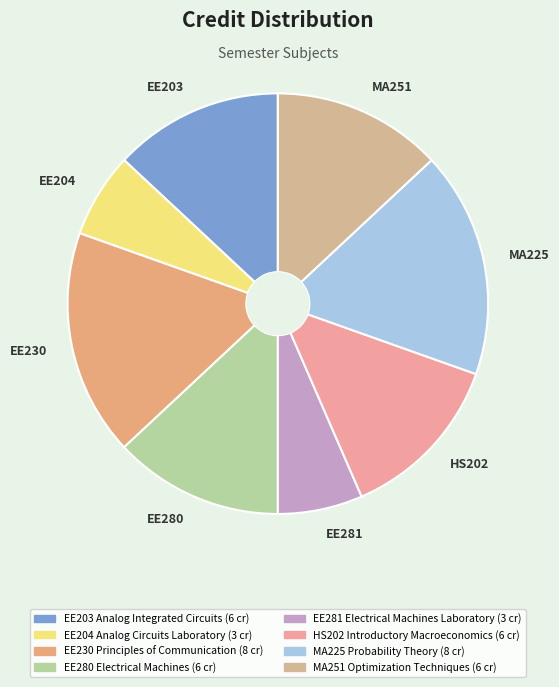

The EE280 slice represents 13% of the pie. True or false?

True